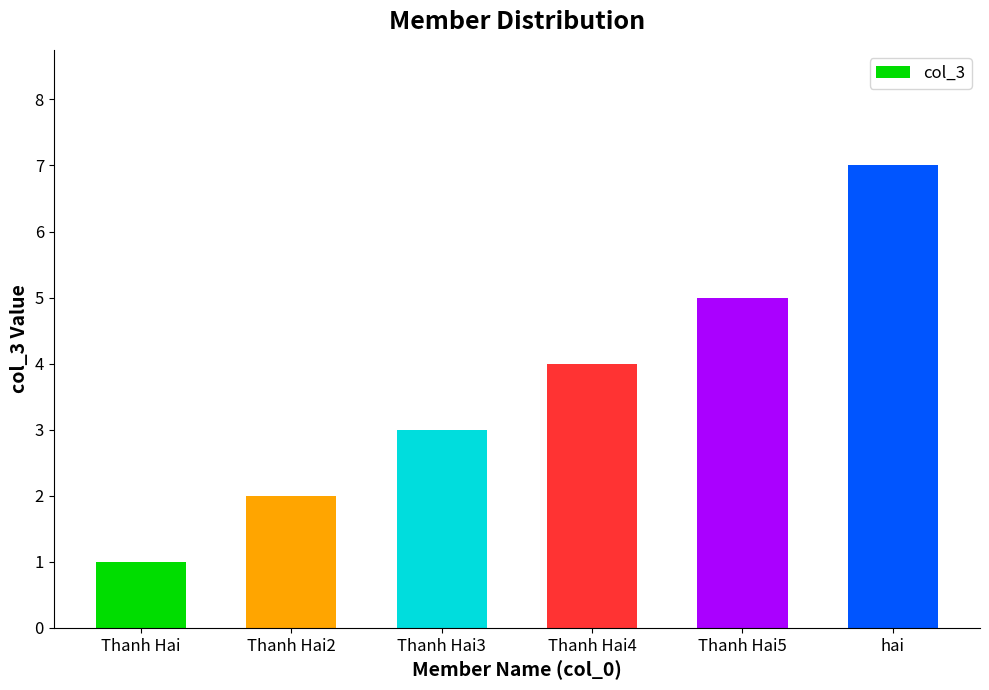

Count the values in the range 2 to 5.

4